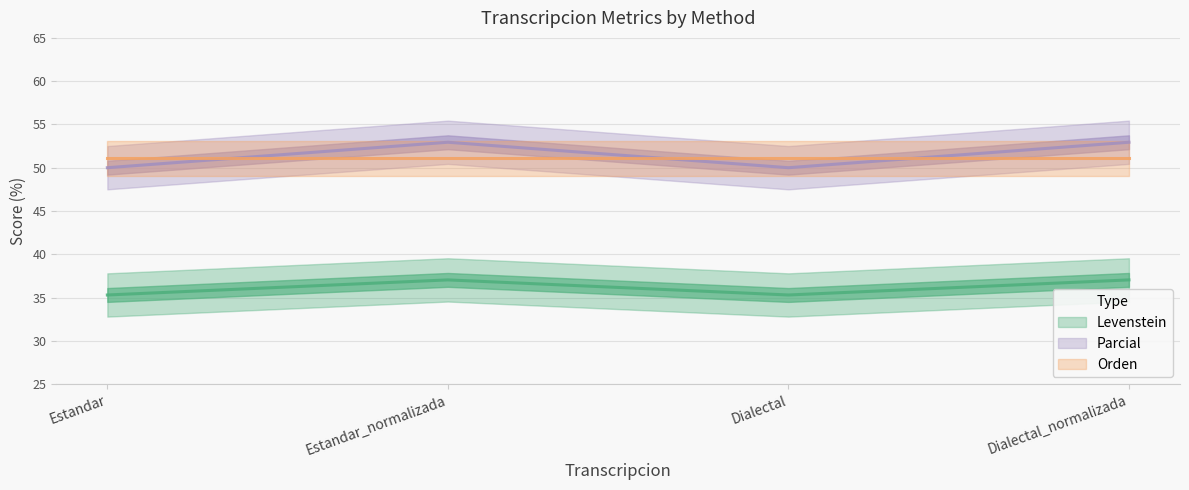

Where is the first local maximum for Parcial?

Estandar_normalizada